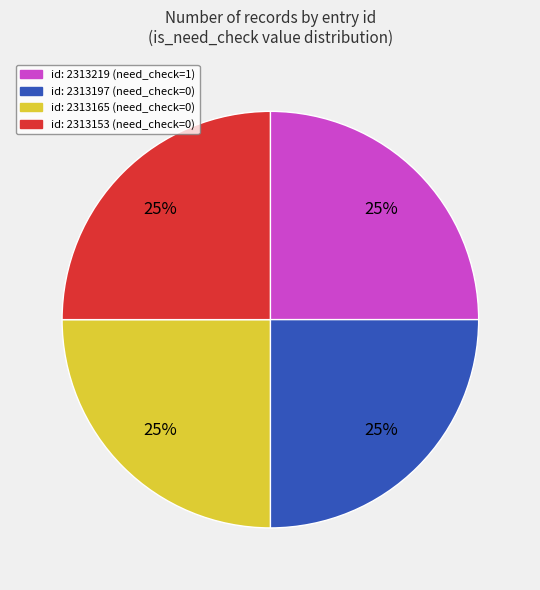

Is there a majority slice in this chart?

No